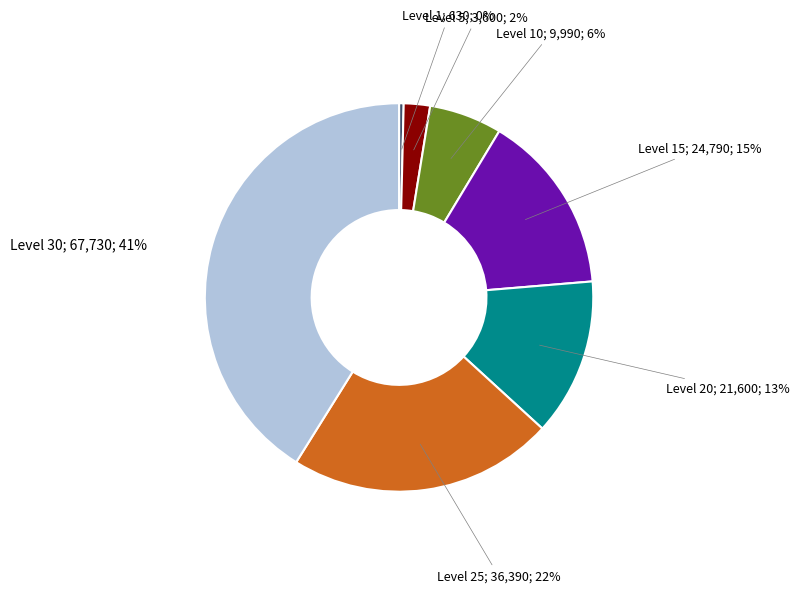

How many slices are in this pie chart?

7